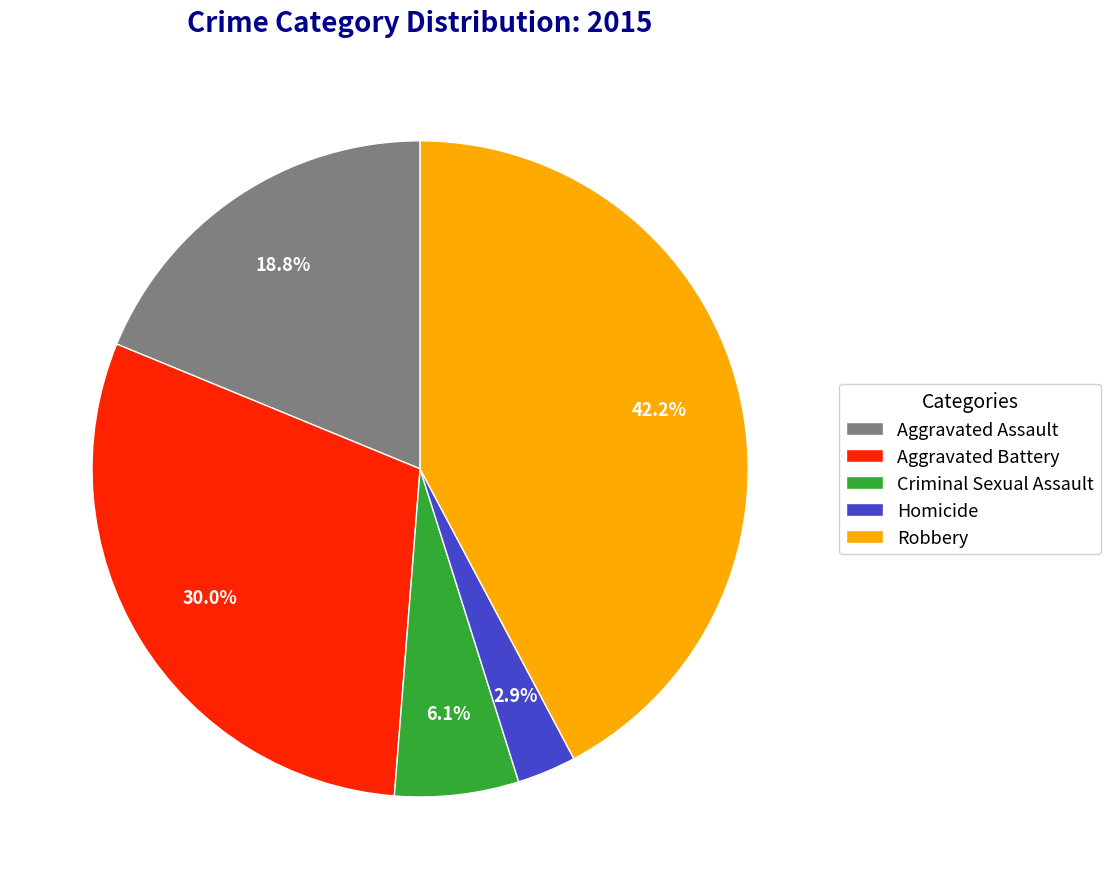

What percentage is NOT represented by Aggravated Battery?

70.0%